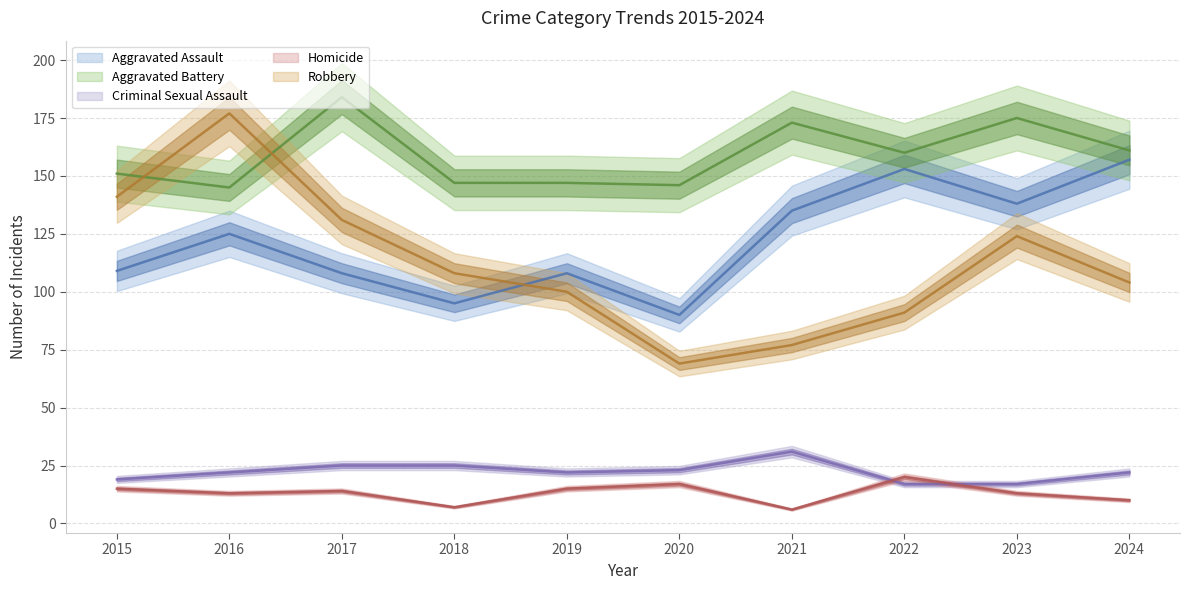

At which label does Aggravated Battery first exceed 160?

2017